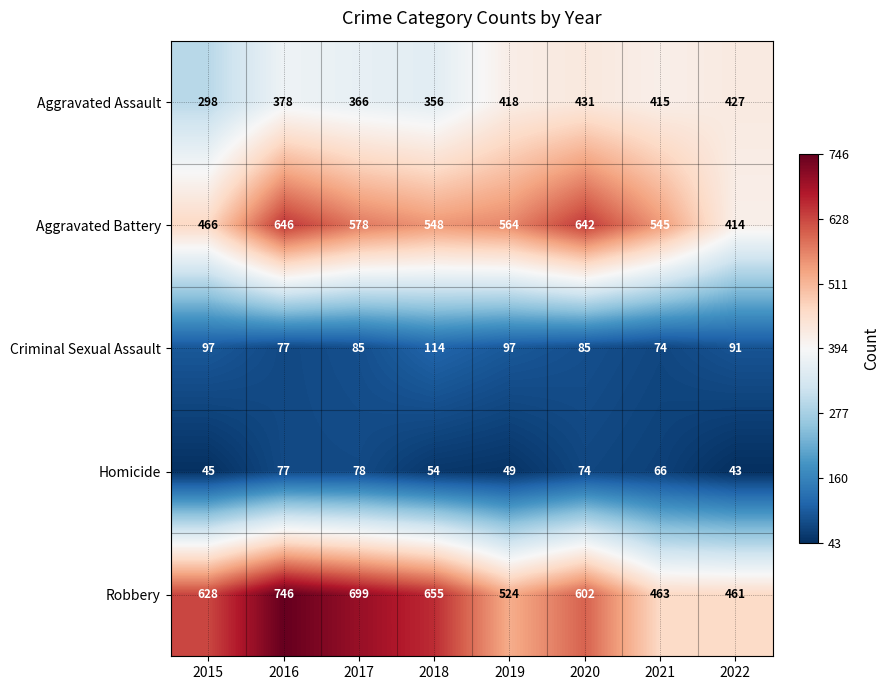

Rank the series at 2017 from lowest to highest value.

Homicide, Criminal Sexual Assault, Aggravated Assault, Aggravated Battery, Robbery